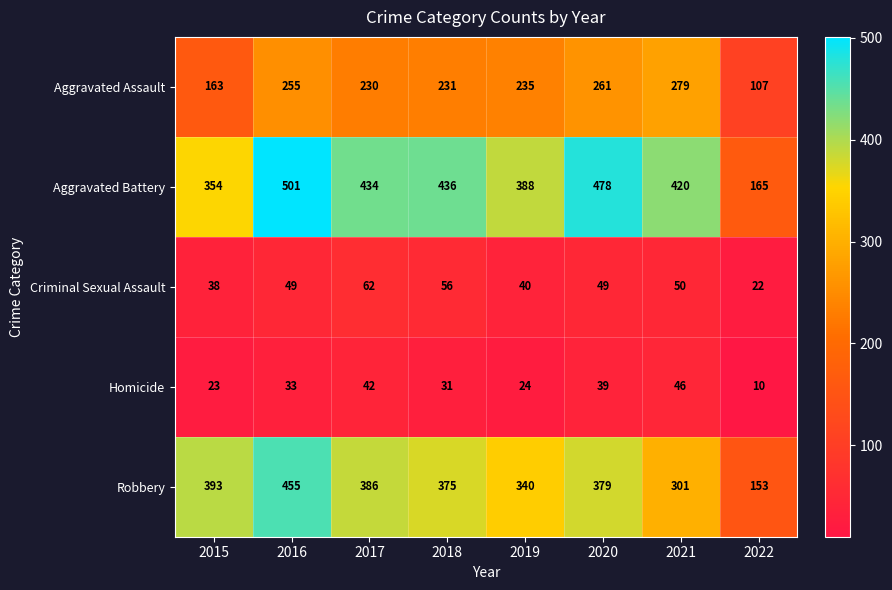

Is it true that Criminal Sexual Assault equals 97 at 2017?

False